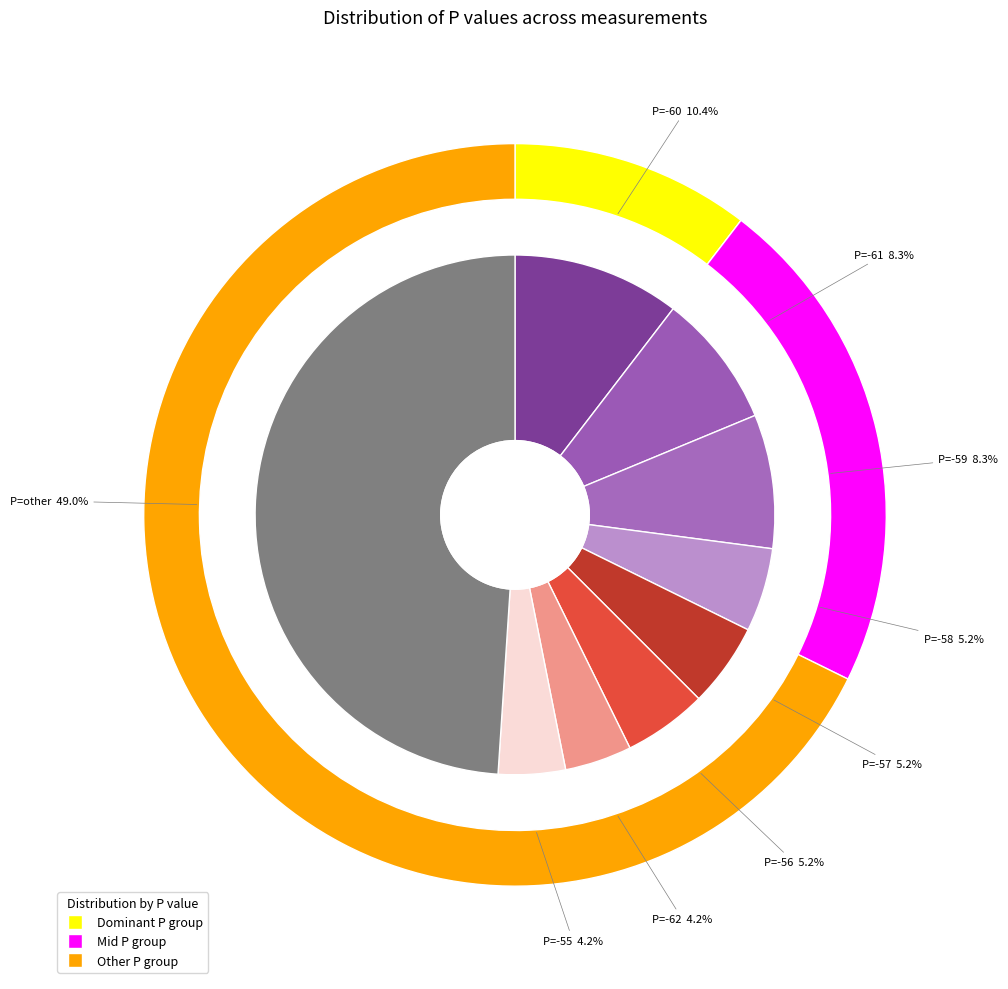

What is the largest slice in the pie chart?

other